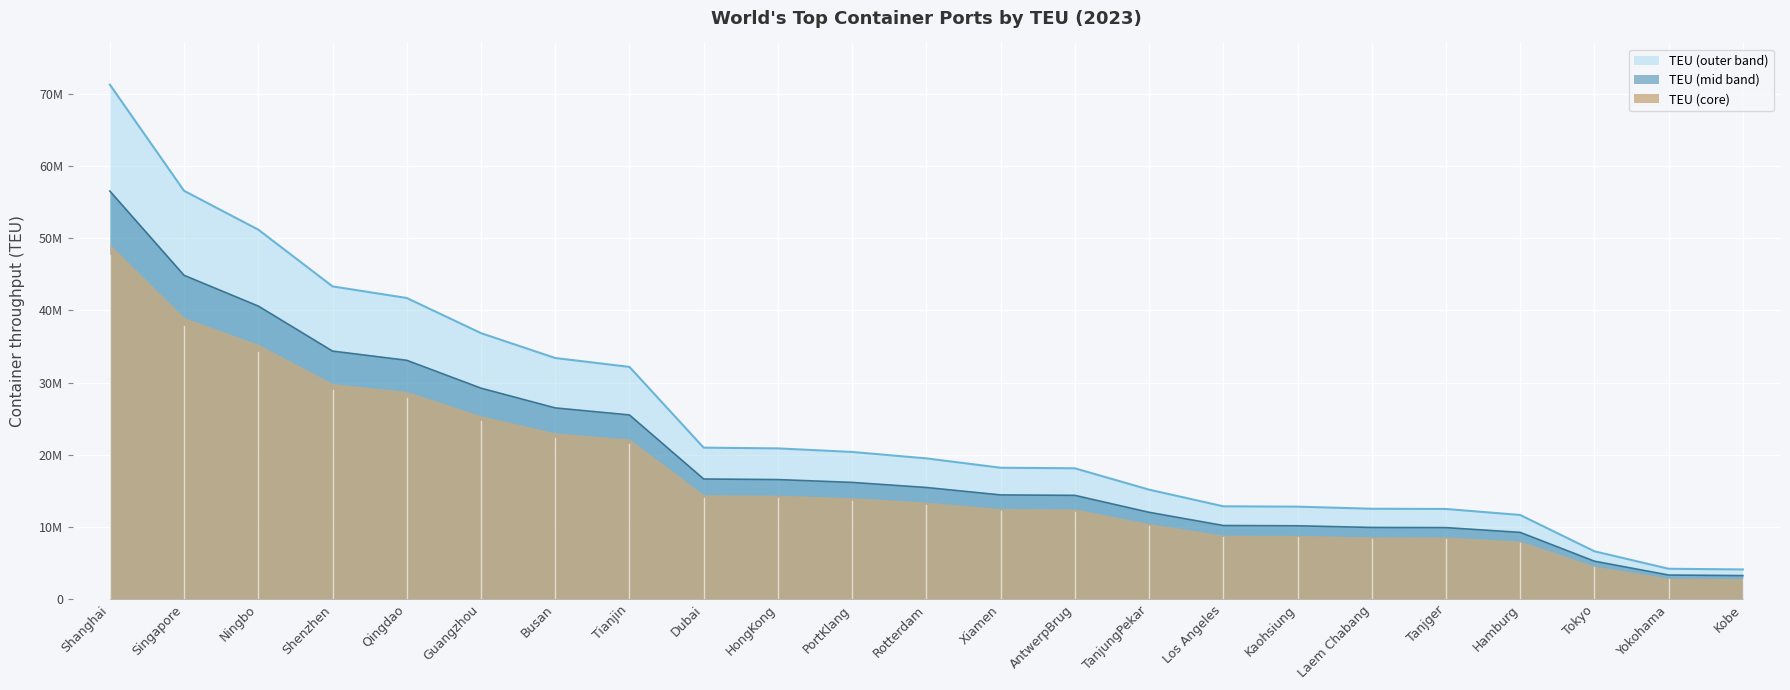

List the labels in order of value, largest first.

Shanghai, Singapore, Ningbo, Shenzhen, Qingdao, Guangzhou, Busan, Tianjin, Dubai, HongKong, PortKlang, Rotterdam, Xiamen, AntwerpBrug, TanjungPekar, Los Angeles, Kaohsiung, Laem Chabang, Tanjger, Hamburg, Tokyo, Yokohama, Kobe